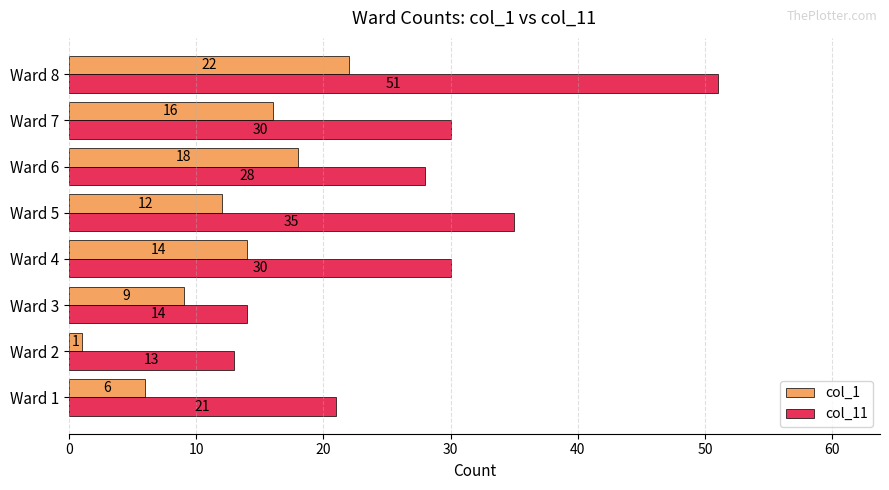

Which series has the largest total across all categories?

col_11